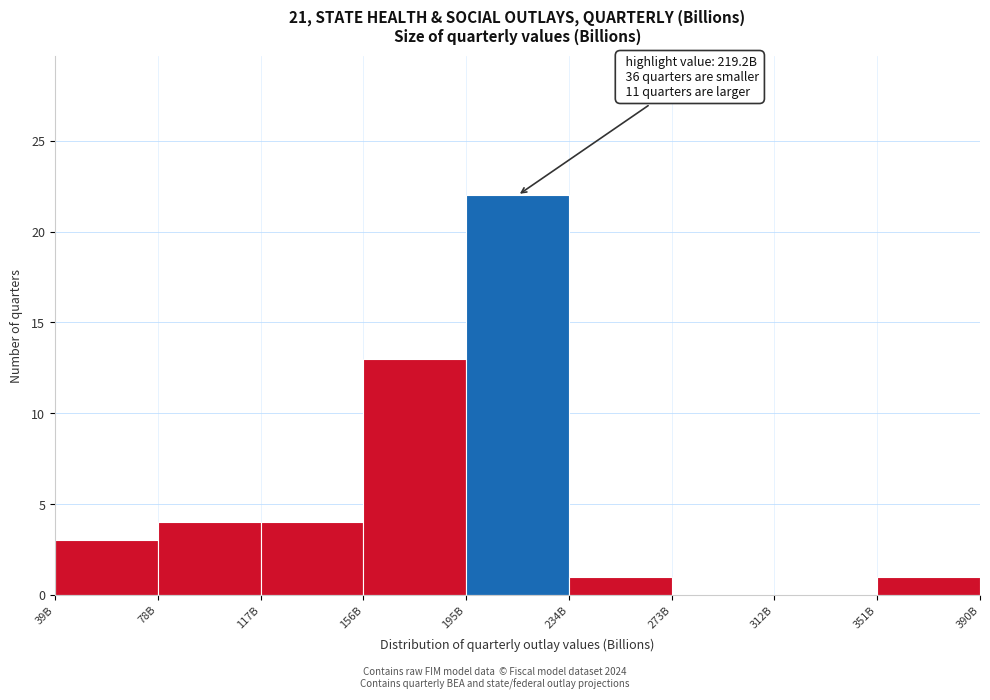

Reading right to left, extract all data points from this chart.

351B=1	312B=0	273B=0	234B=1	195B=22	156B=13	117B=4	78B=4	39B=3